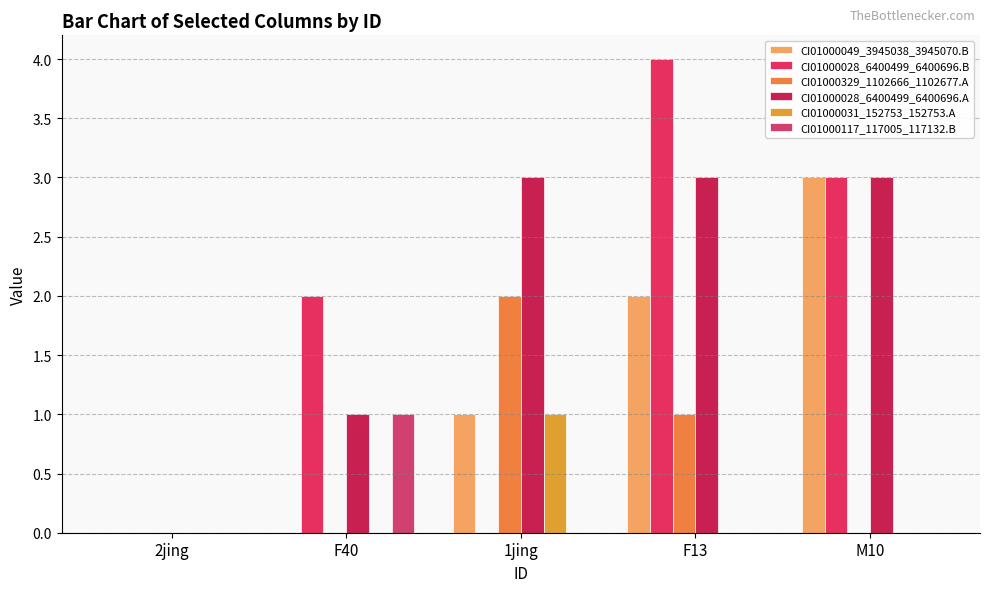

What is the label of the 2nd bar from the left?

F40